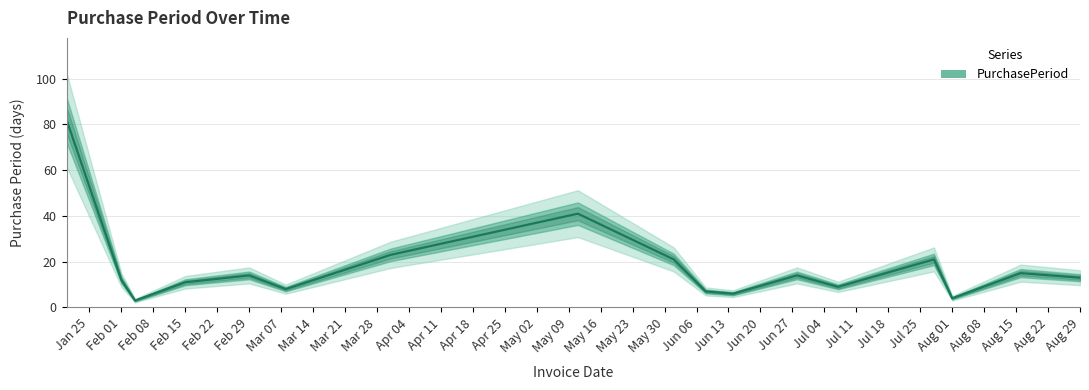

Is this an area chart (filled region under the line)?

No